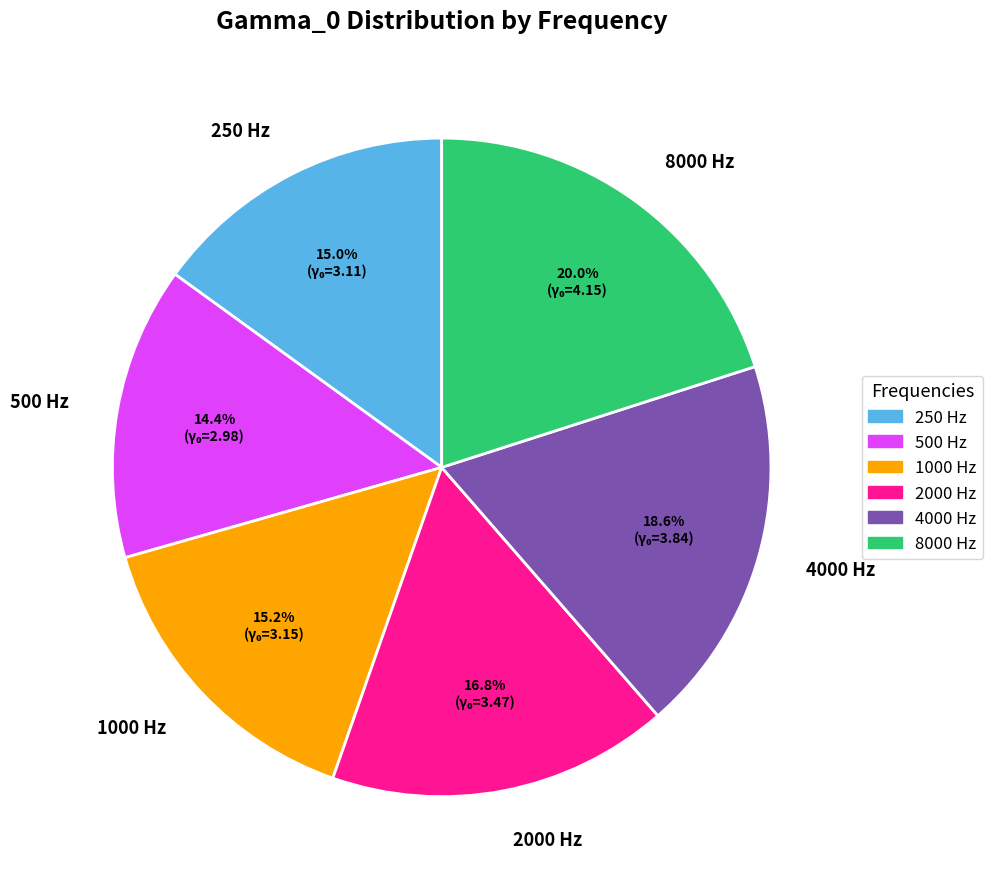

To the nearest percent, what is the difference between the 500 Hz and 2000 Hz slice percentages?

2%